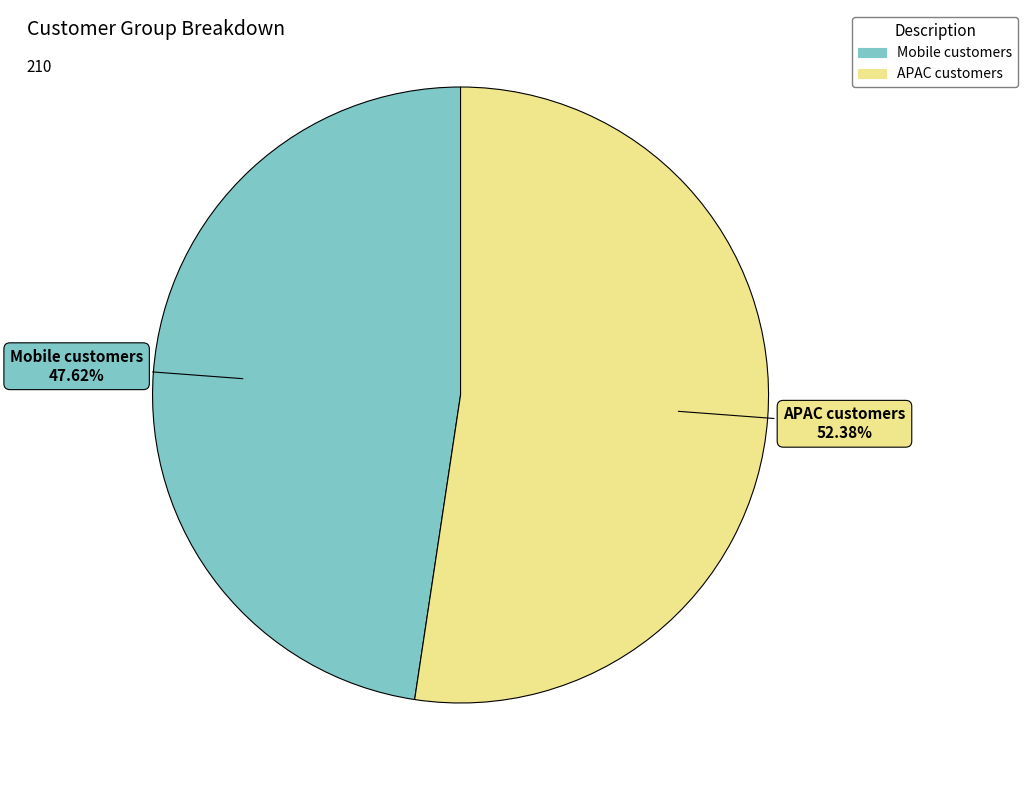

Count the number of slices in the pie.

2